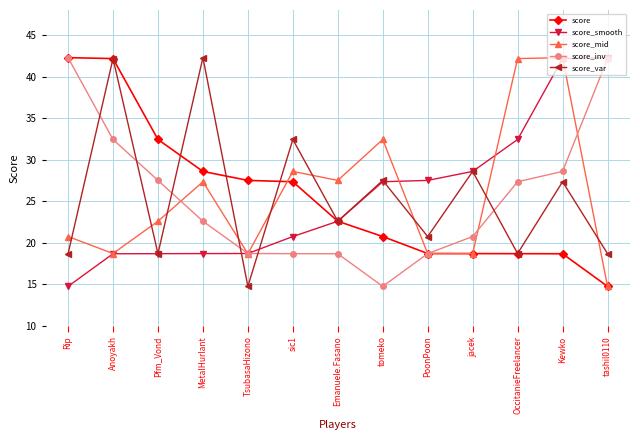

What is the difference between the second highest and minimum values in the score_mid series?

27.4